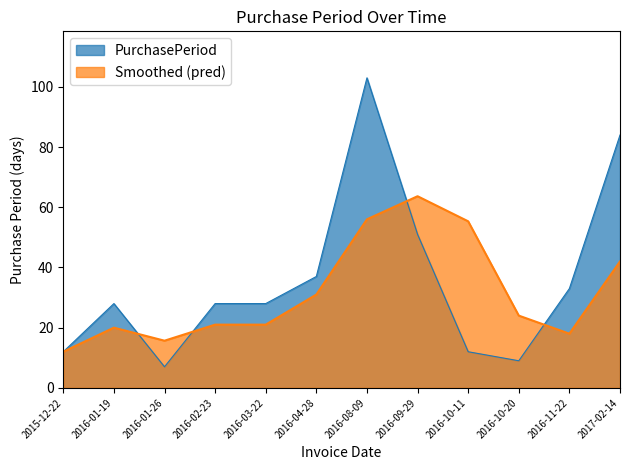

What is the maximum value shown in the chart?

103.0